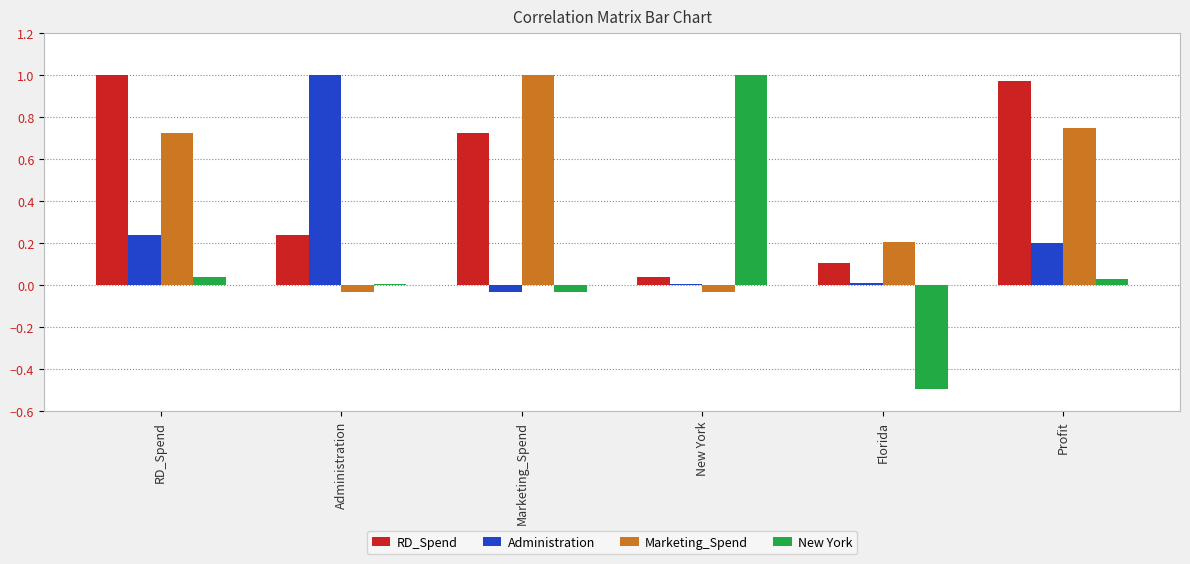

What is the sum of the RD_Spend values at Administration and RD_Spend?

1.2